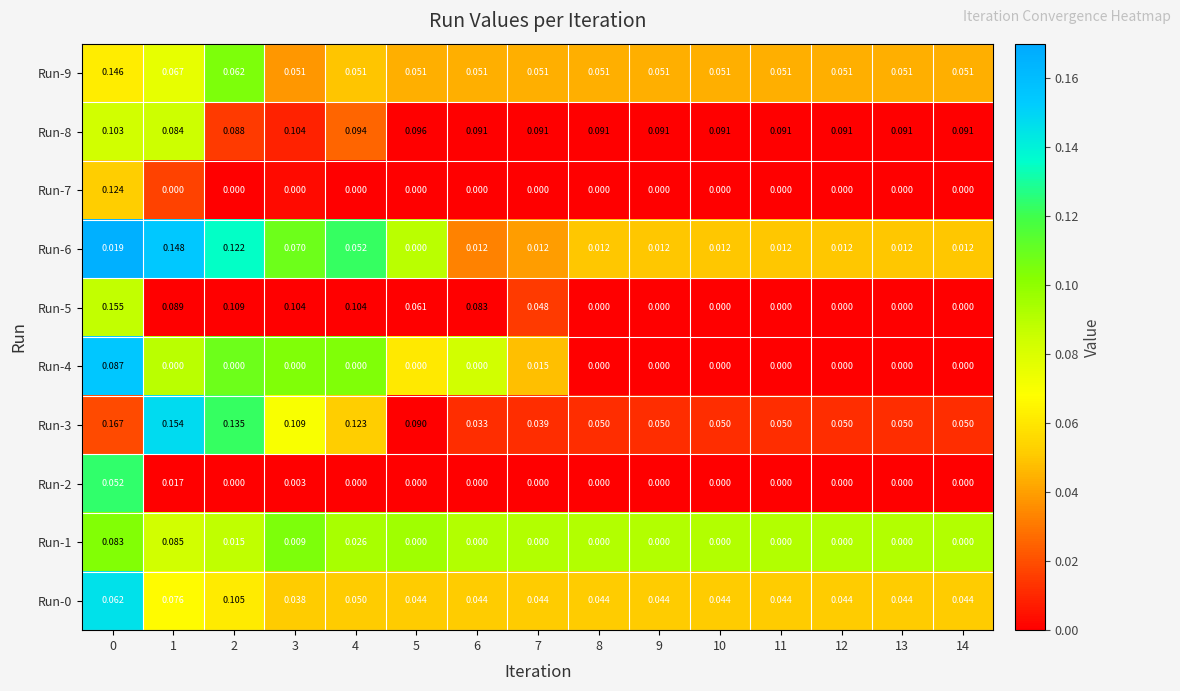

List the series in order of their peak value, lowest first.

Run-7, Run-8, Run-5, Run-1, Run-9, Run-2, Run-0, Run-3, Run-4, Run-6